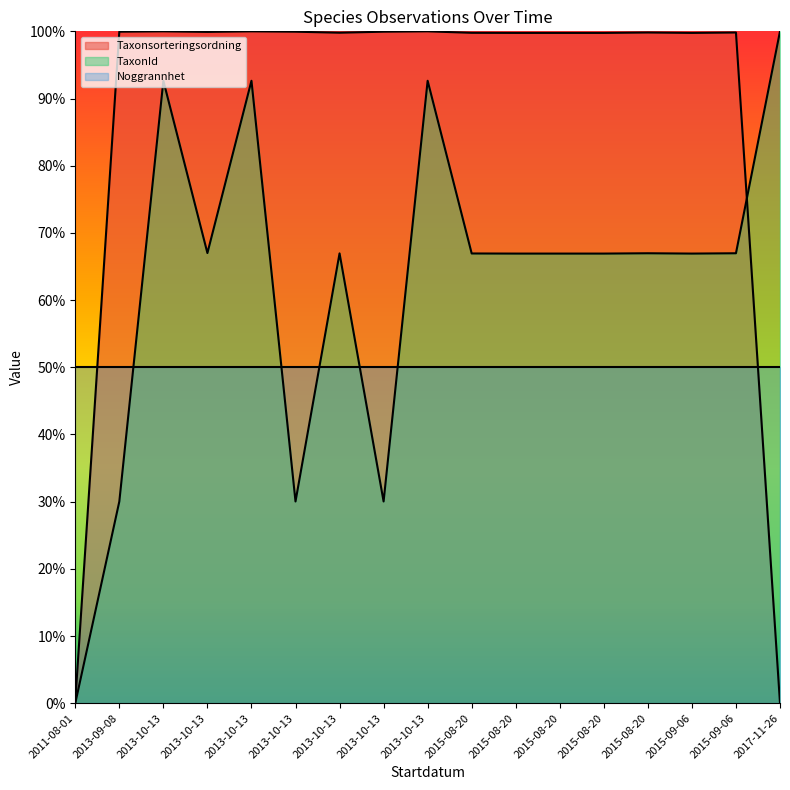

How many values in the Taxonsorteringsordning series are below 99?

2